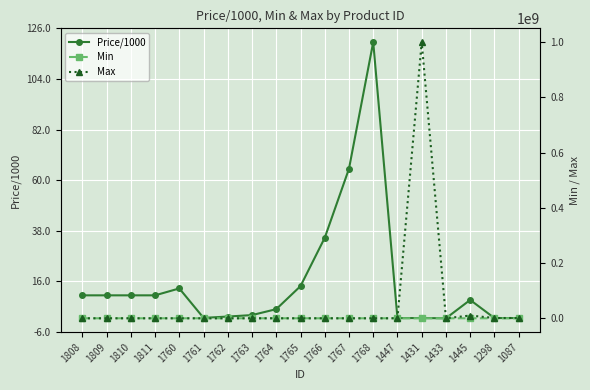

At how many categories does at least one series exceed 448192284?

1